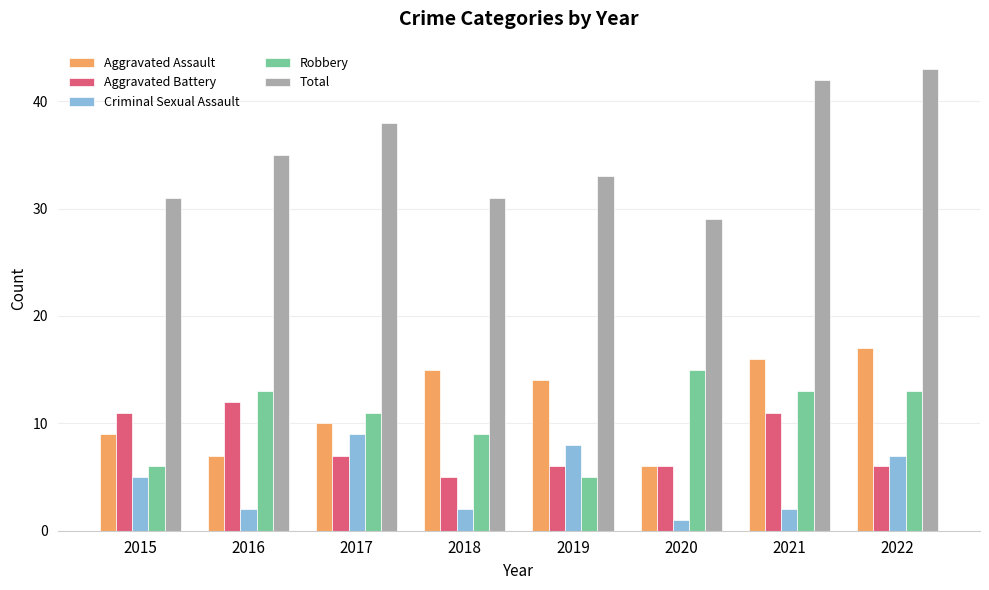

The Robbery series shows 13 at 2021. True or false?

True